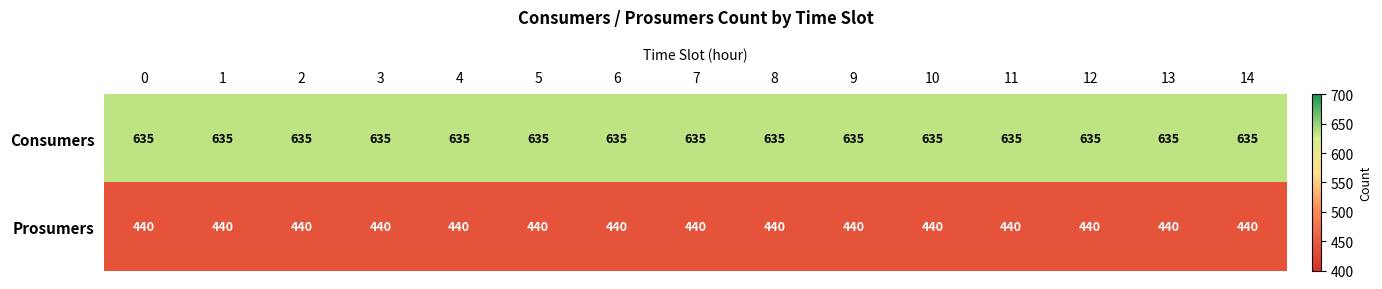

At 4, list the series in order from smallest to largest.

Prosumers, Consumers